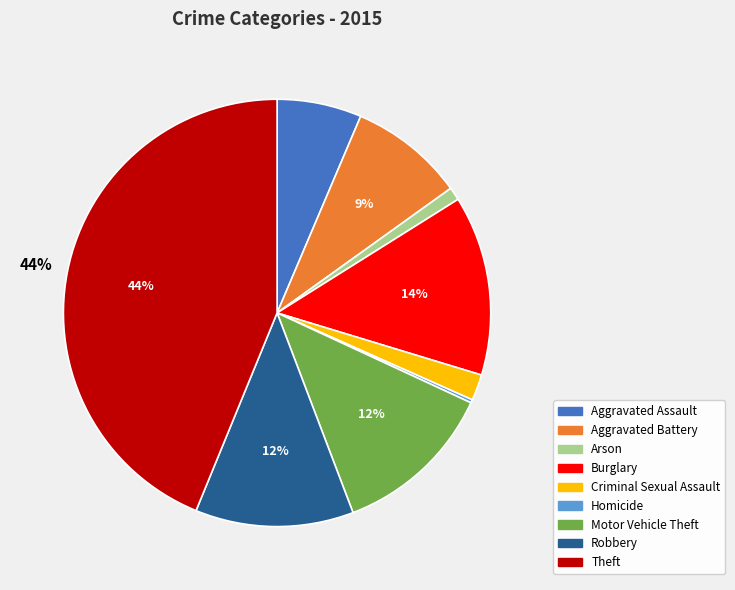

To the nearest percent, what is the average slice percentage?

11%